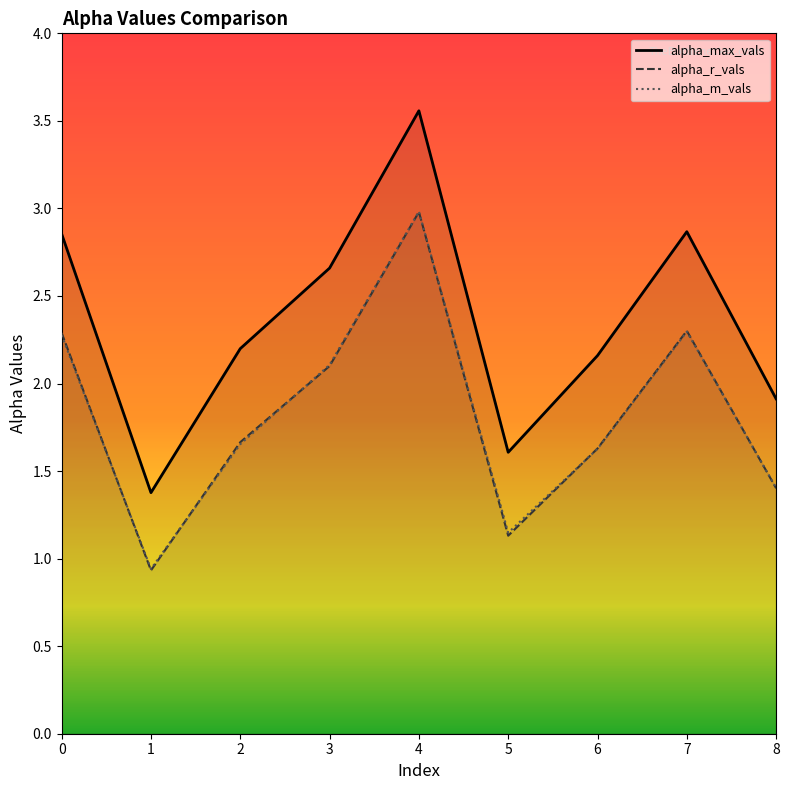

True or false: alpha_r_vals and alpha_max_vals intersect in this chart.

False